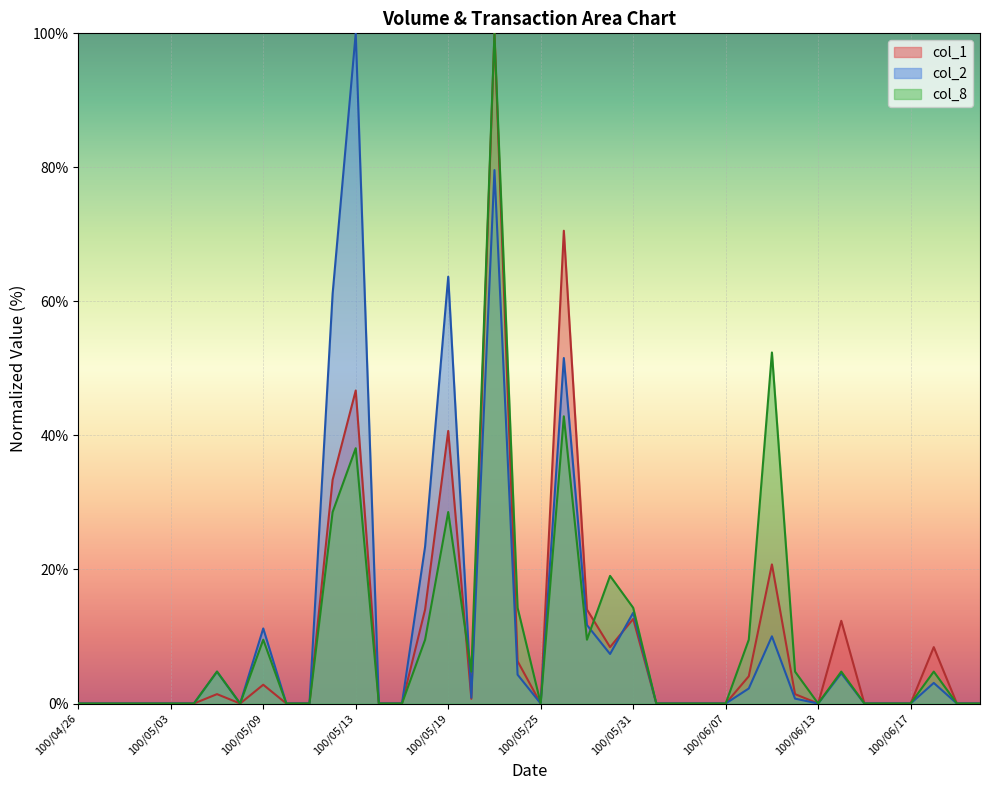

At how many categories does at least one series exceed 3?

18